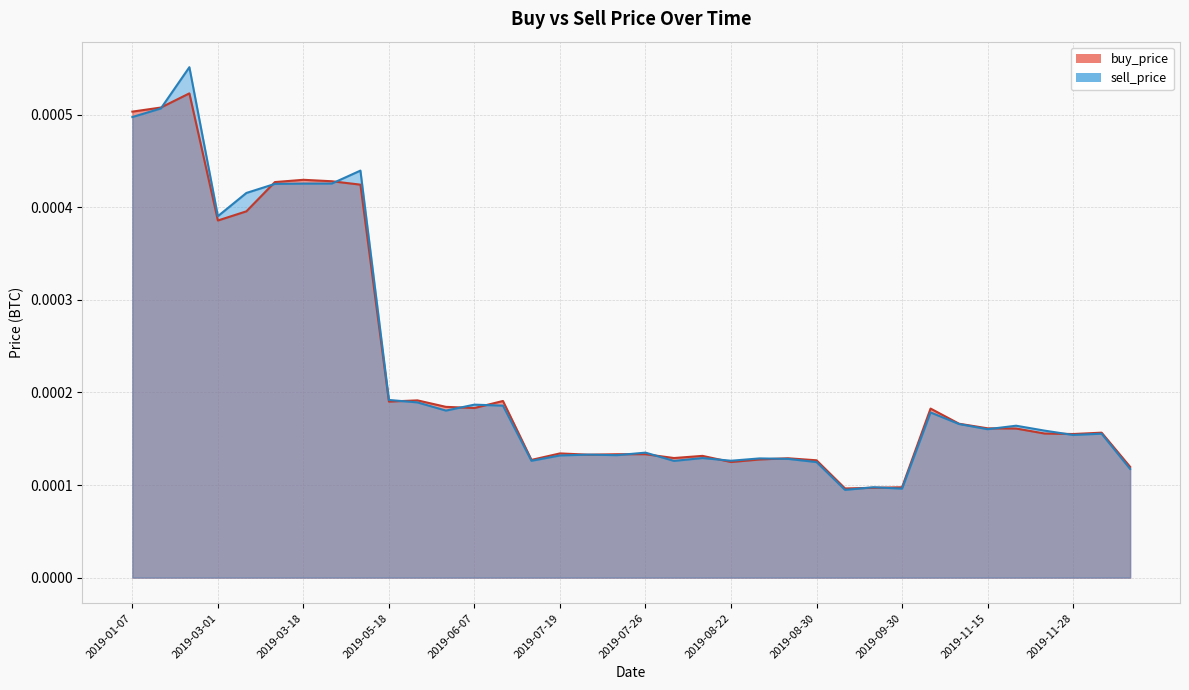

Count the number of categories in the chart.

36